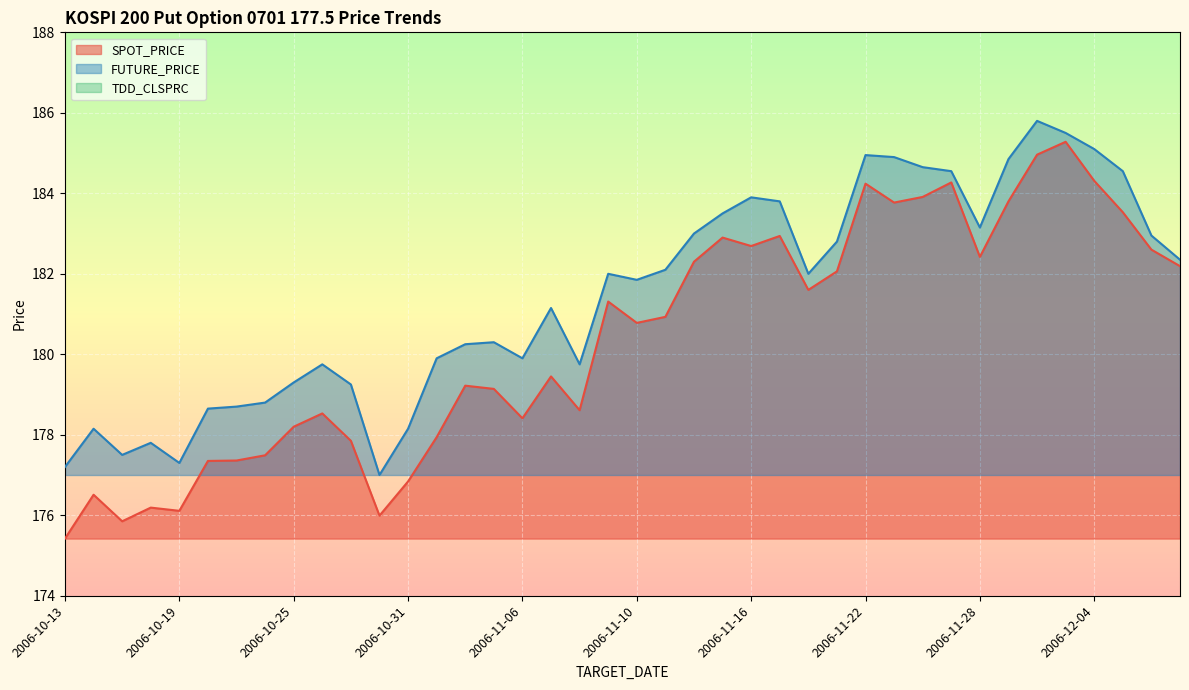

What is the label of the 28th point from the right?

2006-10-31